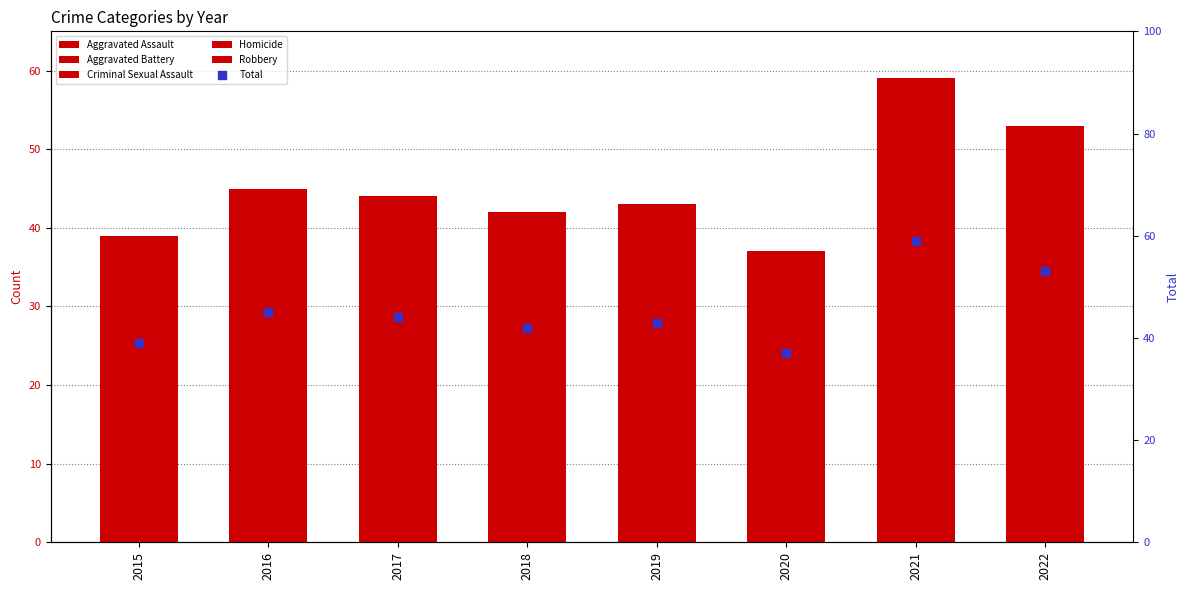

Is the value of Total at 2017 greater than the value of Aggravated Assault at 2019?

Yes